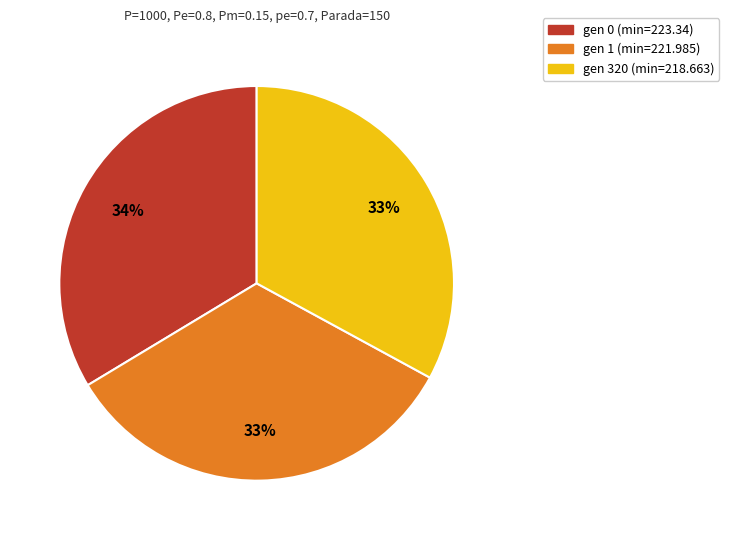

Does gen 320 (min=218.663) account for over 50% of the chart?

No